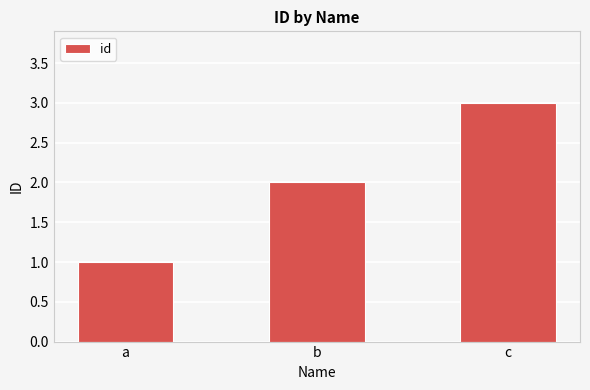

Reading left to right, transcribe all the data shown in this chart.

a=1	b=2	c=3